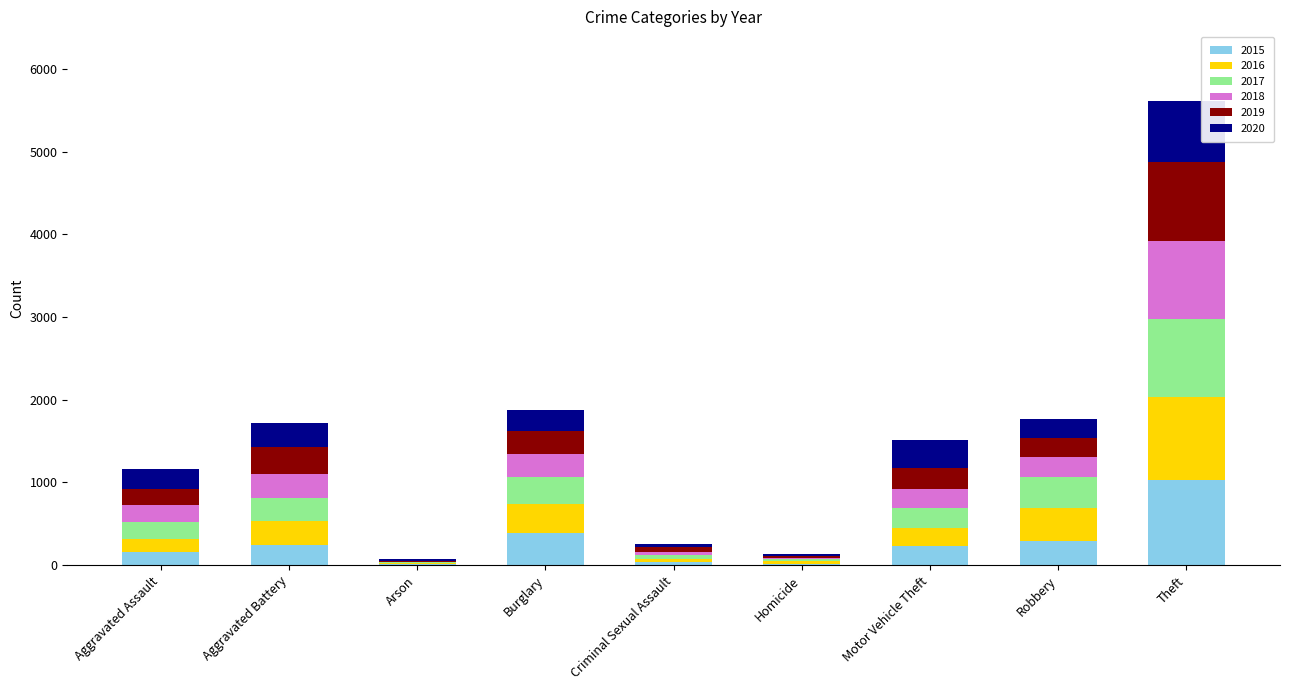

At which category is the sum across all series the highest?

Theft